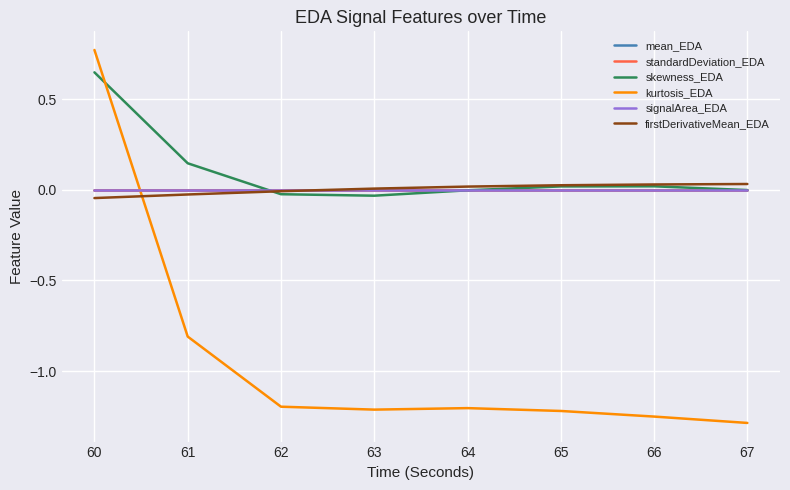

True or false: skewness_EDA has a value of 0.1 at 60.

False